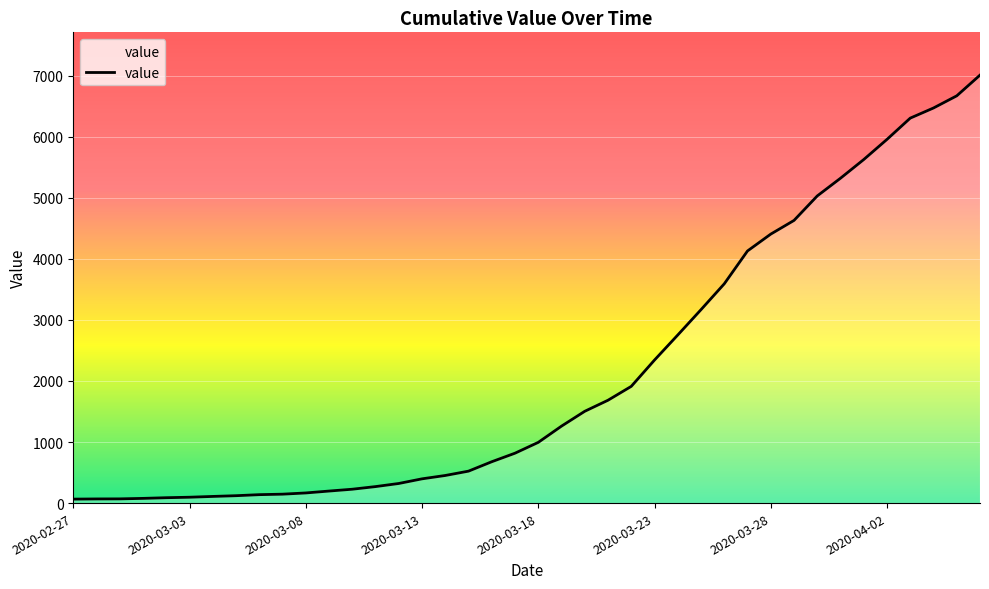

What is the greatest value displayed?

7007